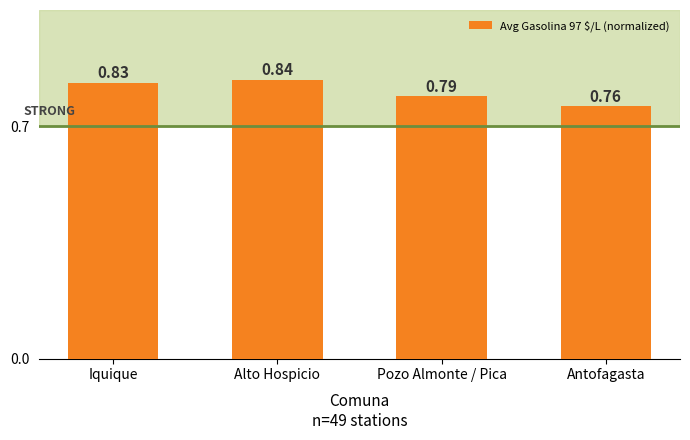

What is the difference between the maximum and minimum values?

0.1